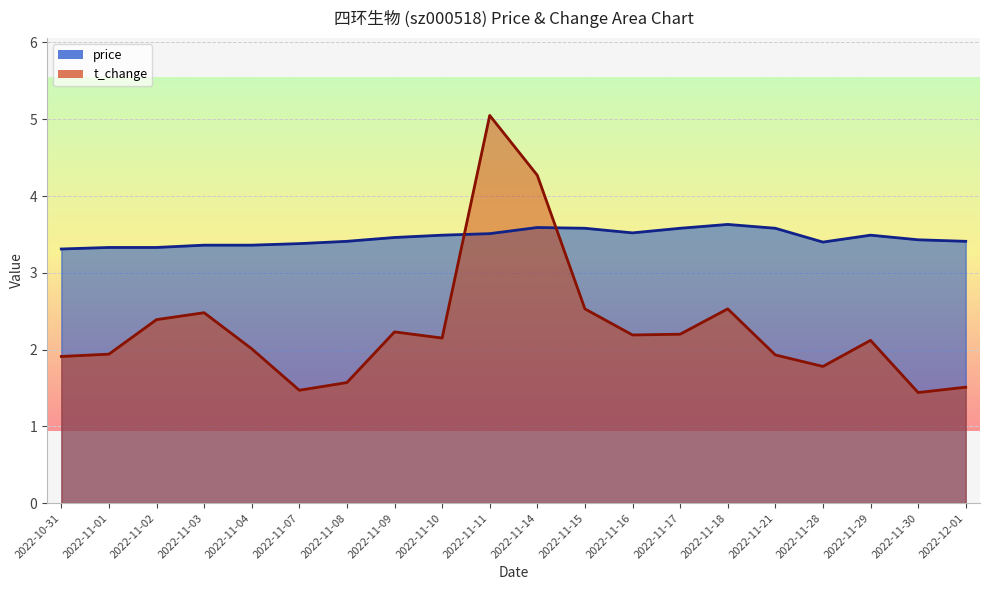

What is the difference between the maximum and minimum values in the price series?

0.3